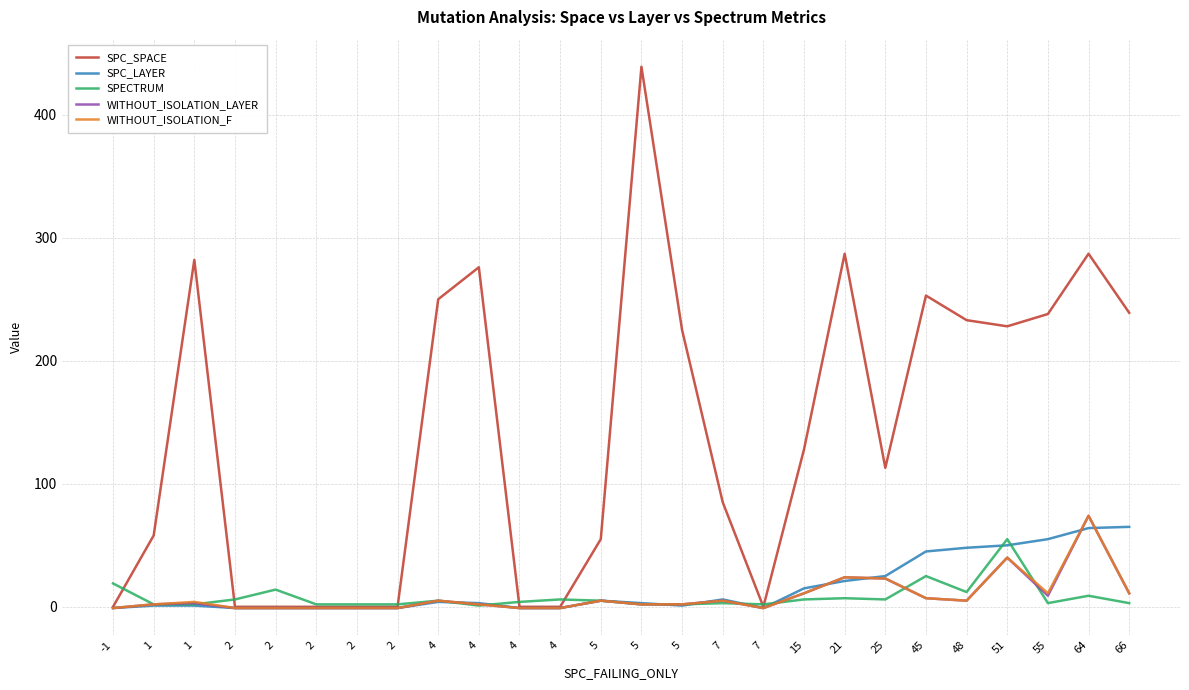

What is the total value across all series at 4?

269